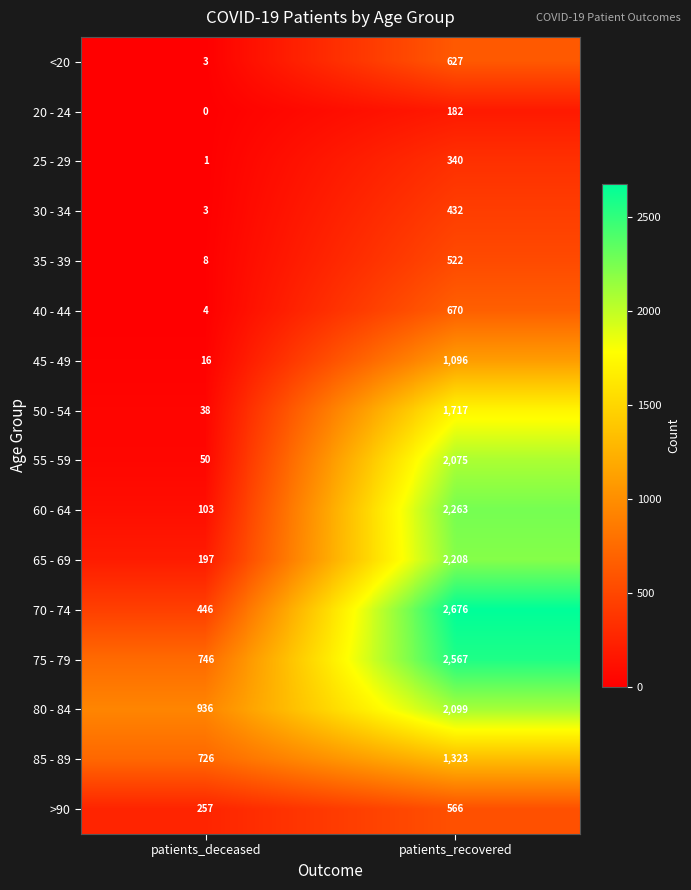

Between patients_deceased and patients_recovered, which series saw the biggest shift?

70 - 74